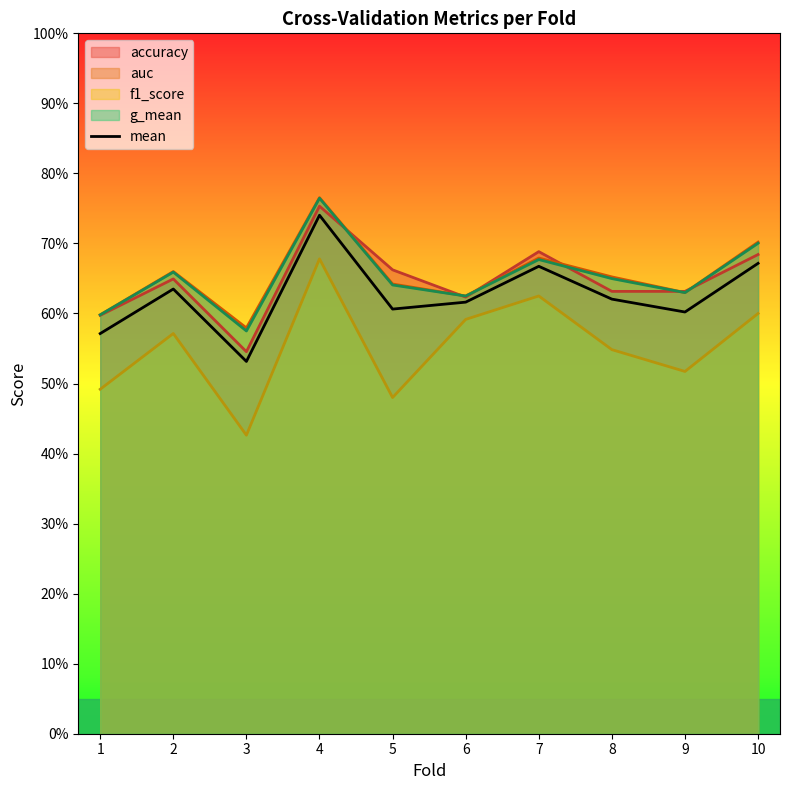

What is the sum of all values?

6.3